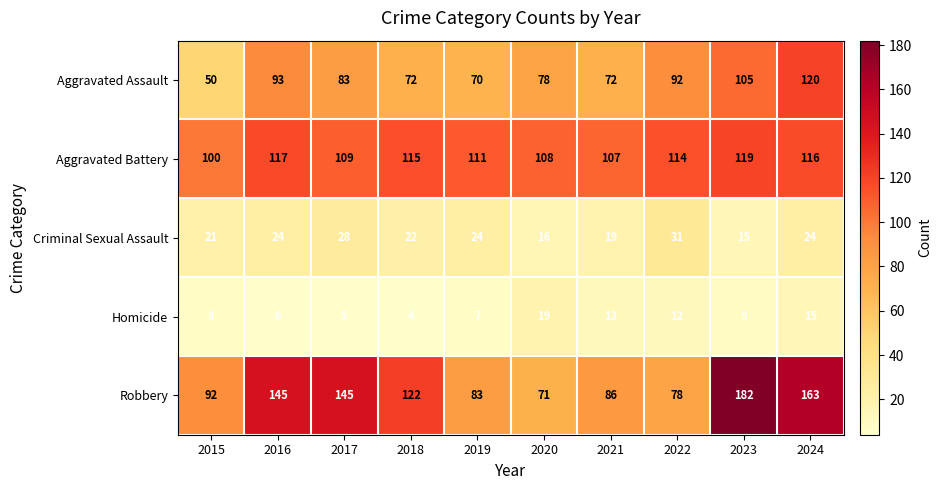

Which series has the largest range (max minus min)?

Robbery